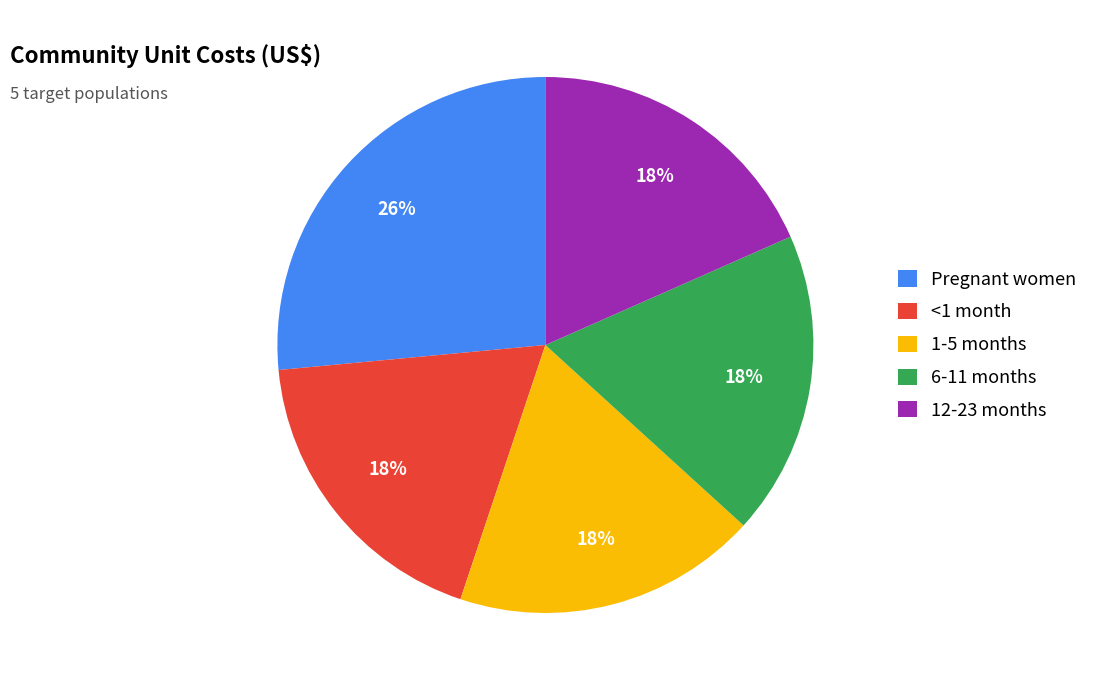

Combined, do 12-23 months and <1 month account for over 50%?

No